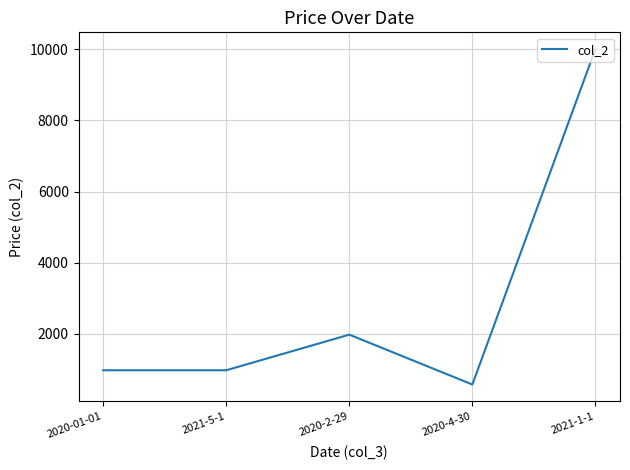

What is the change in value from 2021-5-1 to 2020-2-29?

+1000